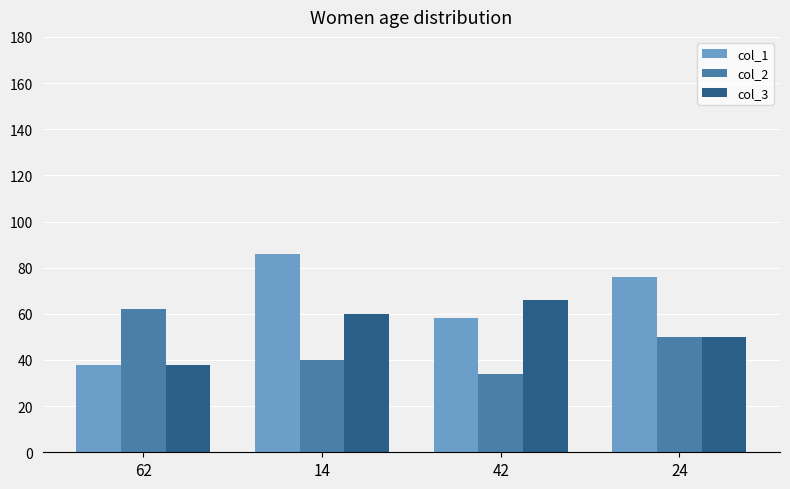

List the series in order of their peak value, highest first.

col_1, col_3, col_2